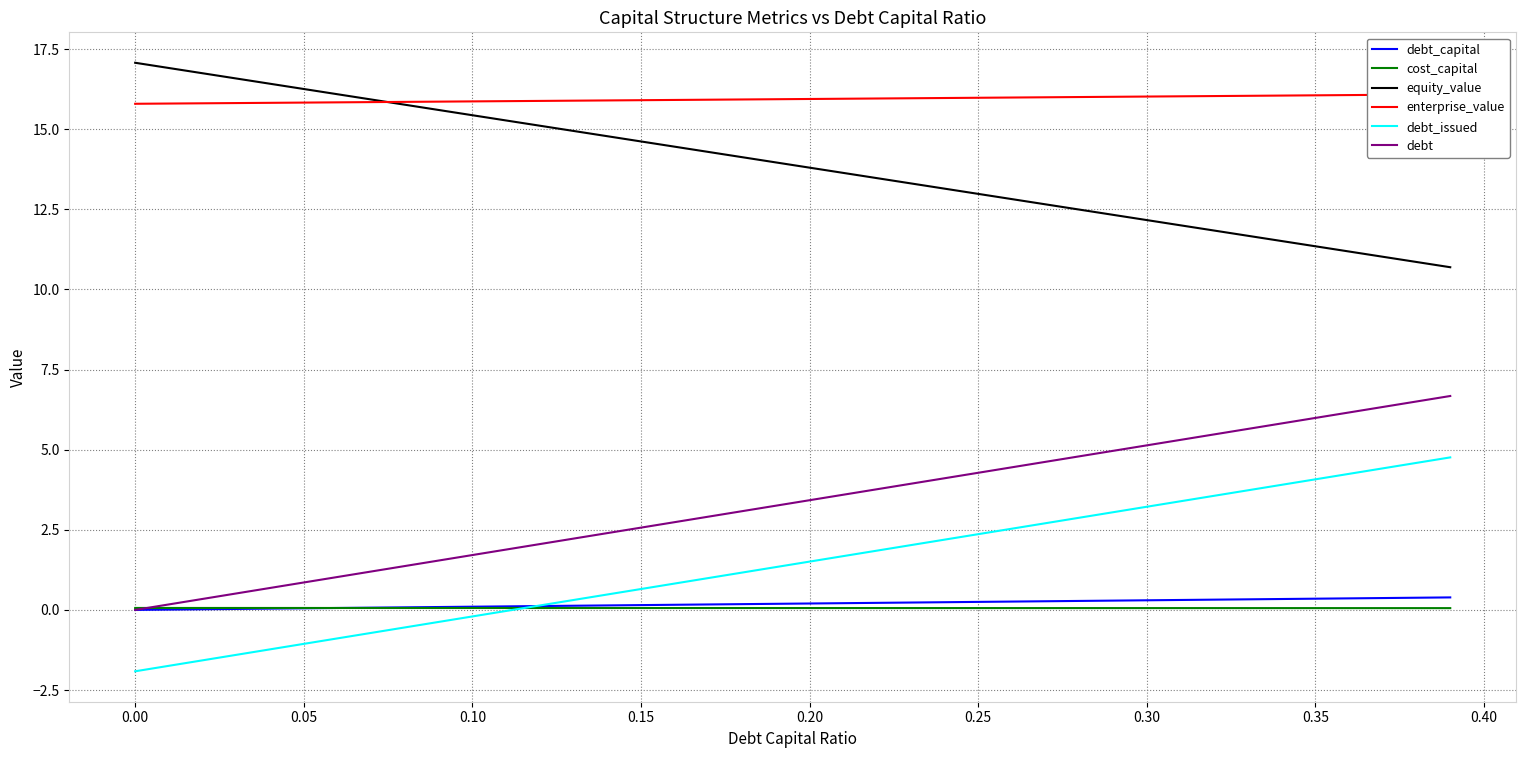

True or false: equity_value and debt_issued intersect in this chart.

False